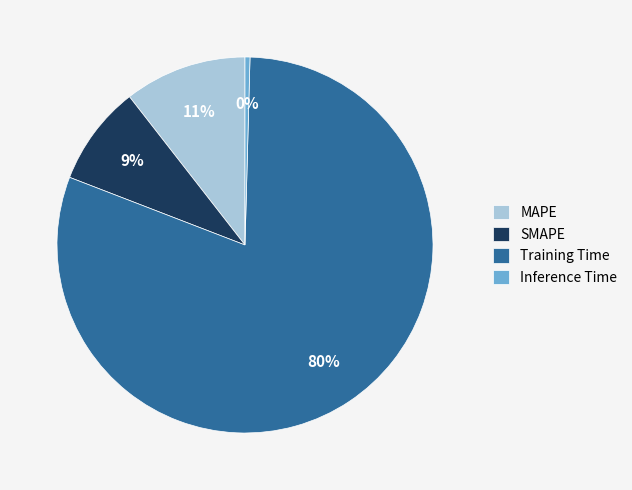

True or false: MAPE accounts for 21% of the total.

False